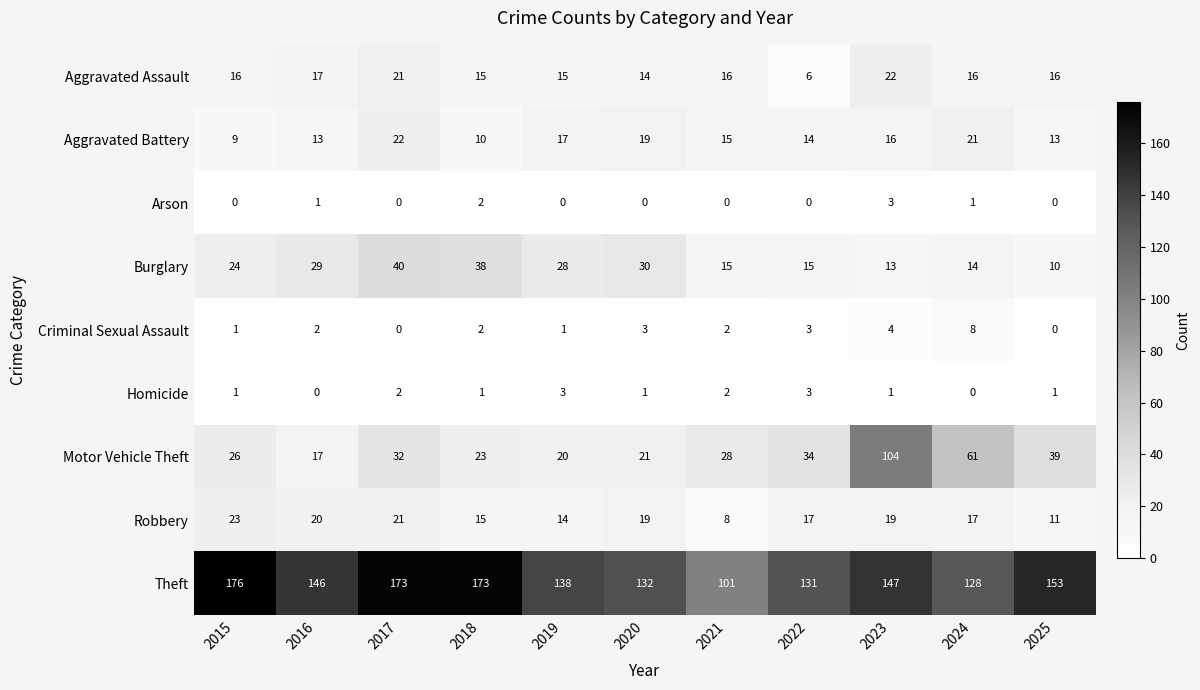

At how many categories does at least one series exceed 148?

4